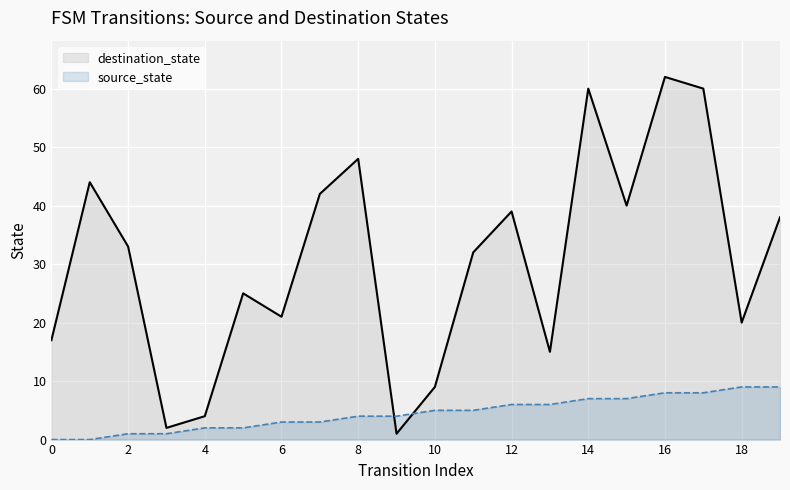

What is the value of the destination_state point at the 10th from the left?

1